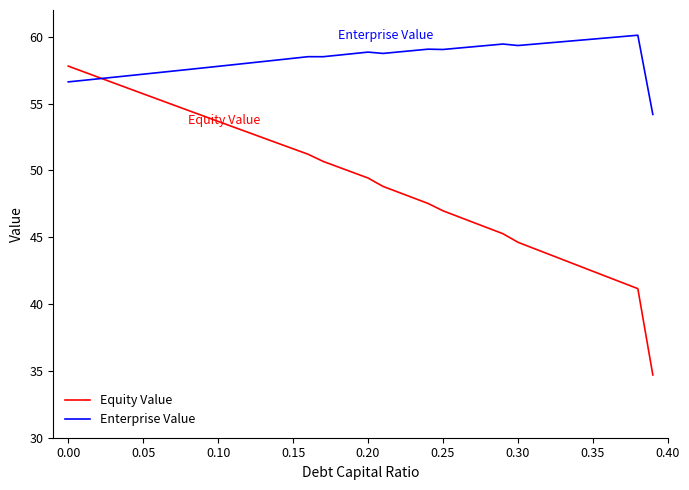

Which series has the largest range (max minus min)?

Equity Value